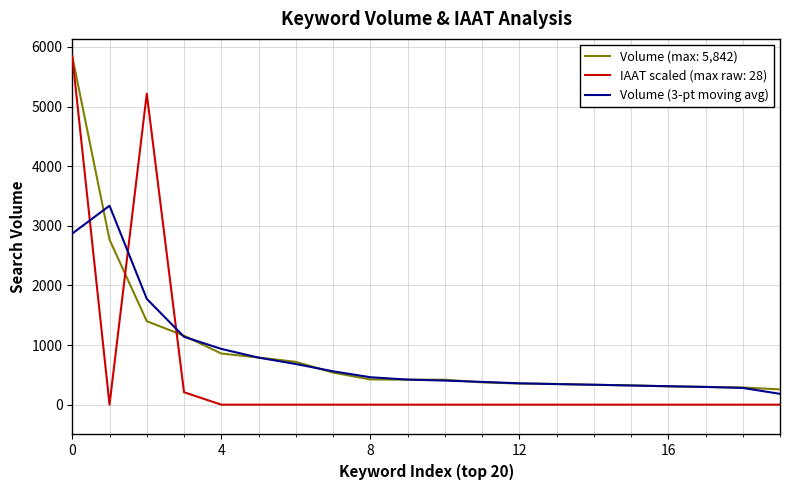

What is the minimum value for Volume (max: 5,842)?

256.0